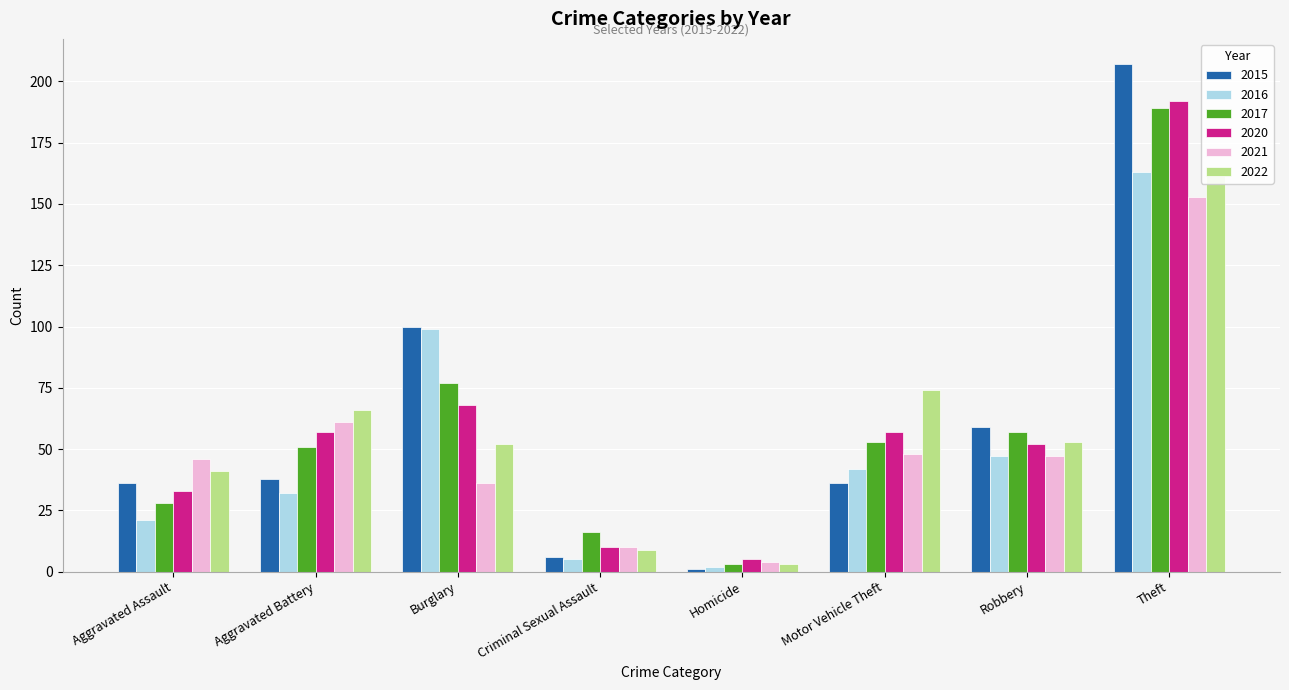

Which label corresponds to the smallest value in the chart?

Homicide